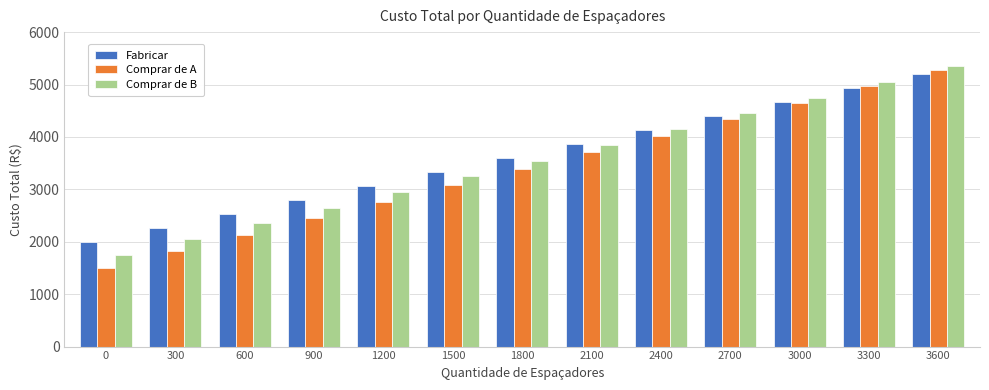

Which series changed the most between 900 and 3000?

Comprar de A